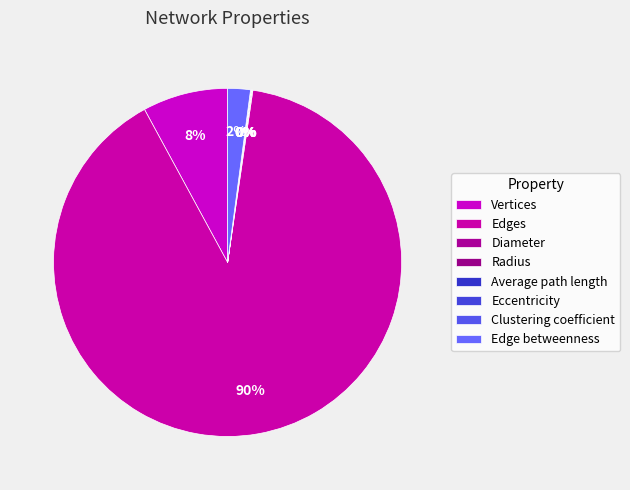

Is it true that Radius is 0% of the pie?

True